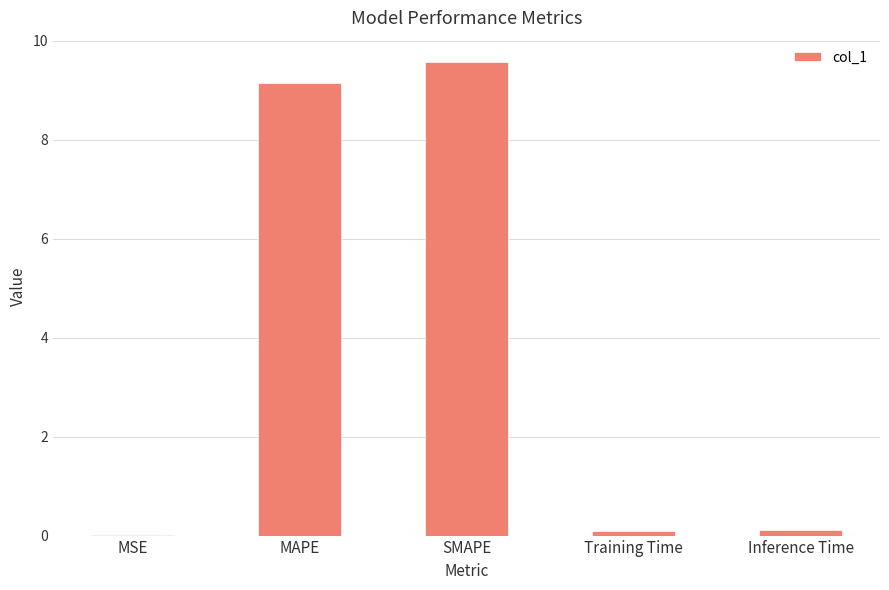

True or false: the data shows 2.0 at MAPE.

False